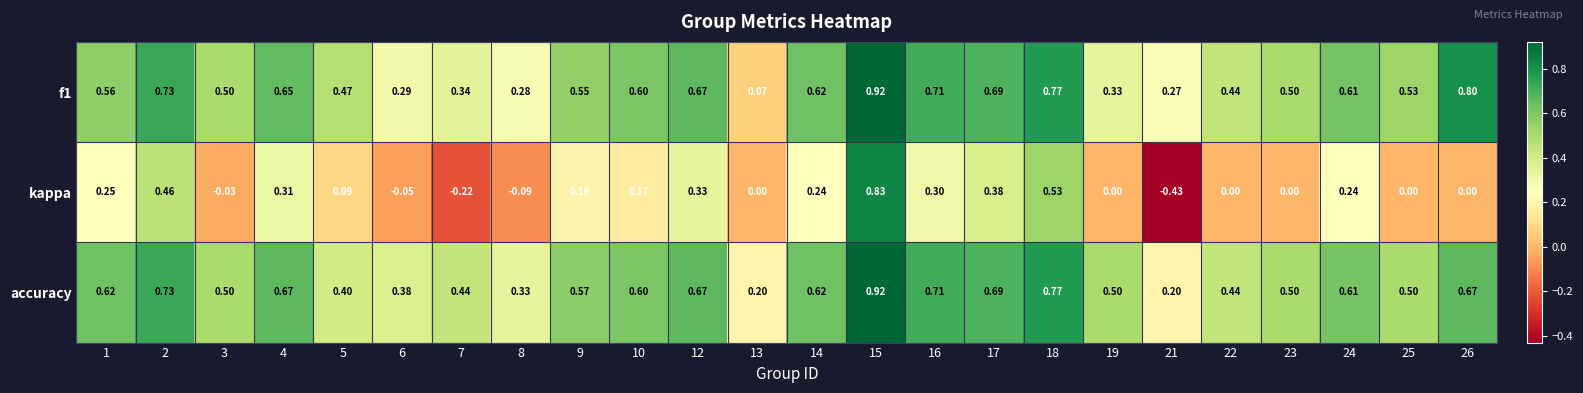

Which series has the widest spread of values?

kappa